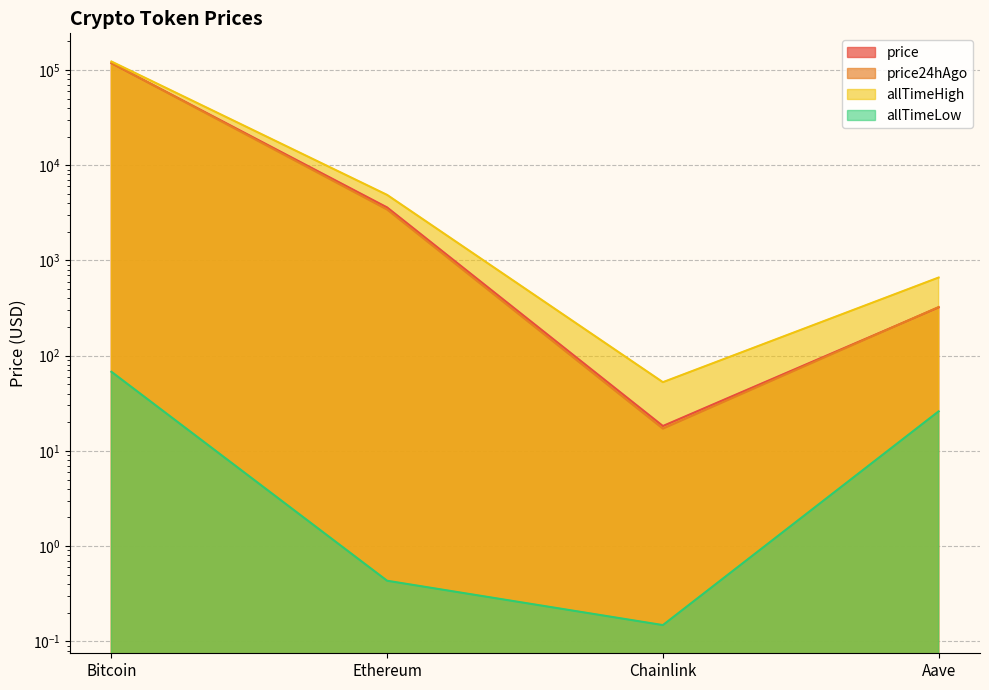

Which series has the widest spread of values?

allTimeHigh